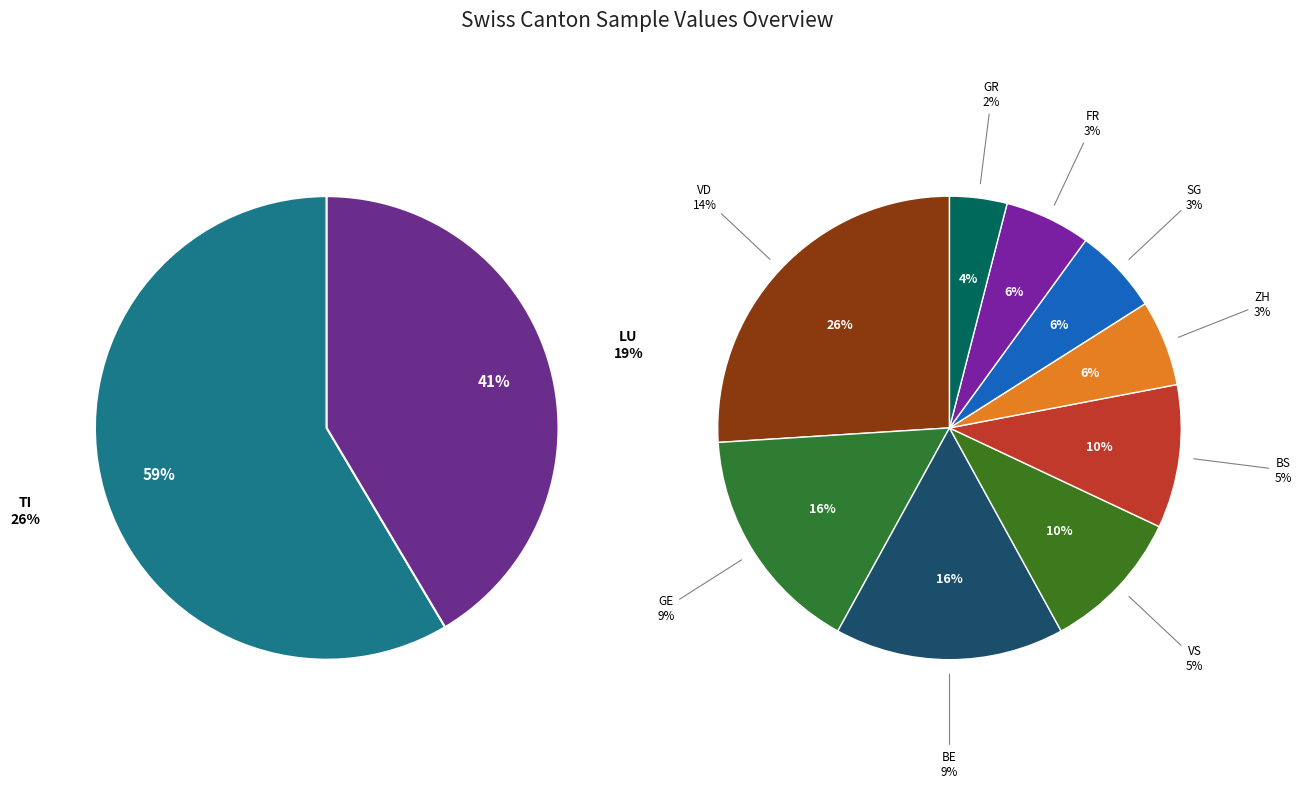

Is there a majority slice in this chart?

No